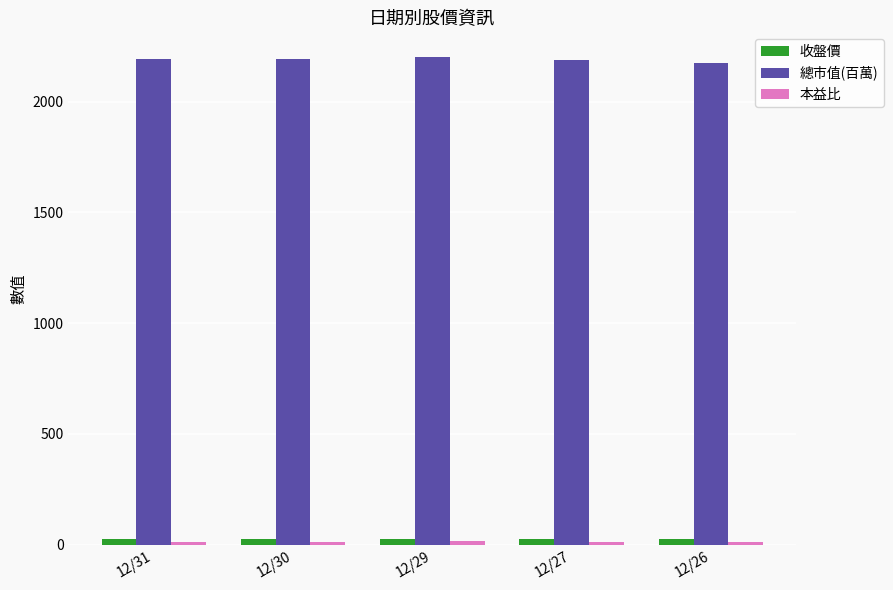

What is the sum of all 總市值(百萬) values?

10957.0